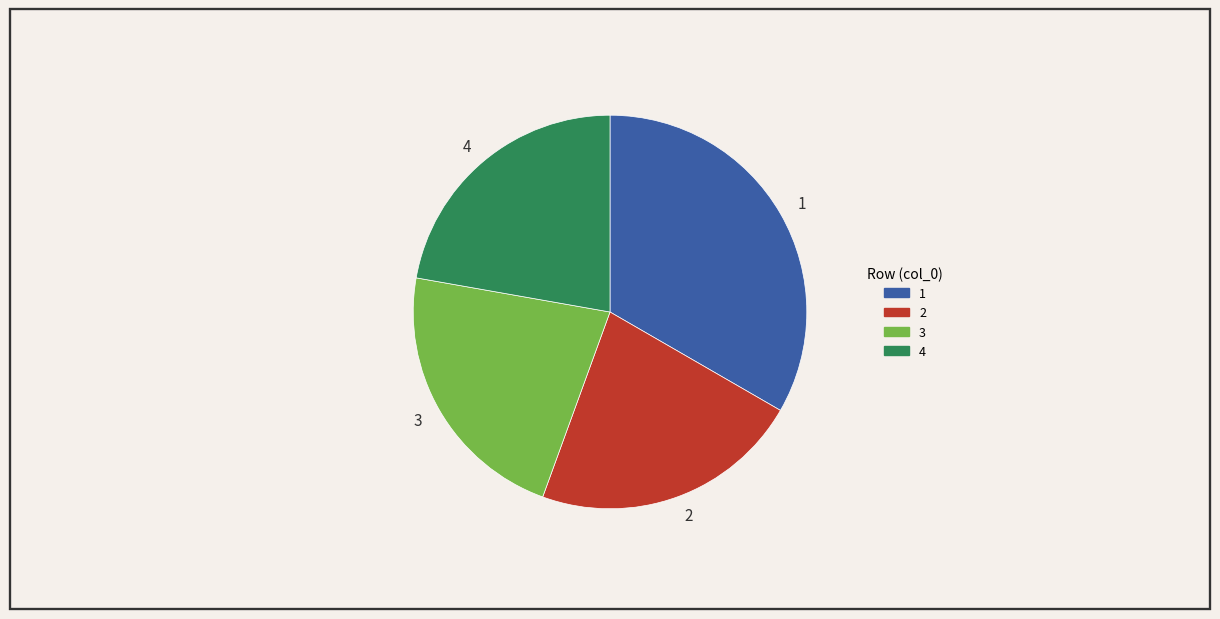

Approximately how many times larger is the value at 4 compared to 3?

1.0